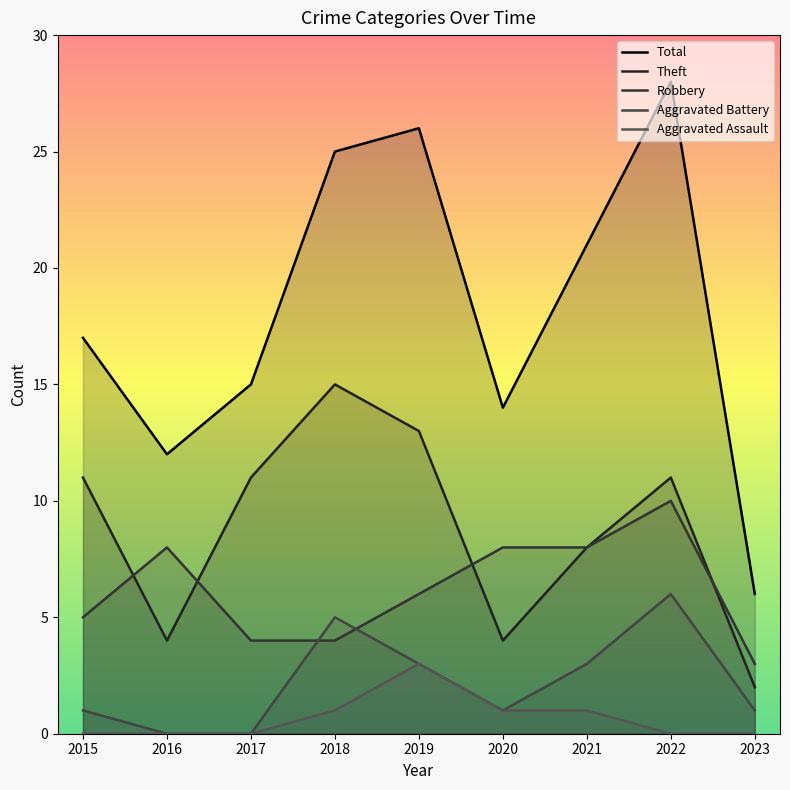

Read the Theft value at 2017.

11